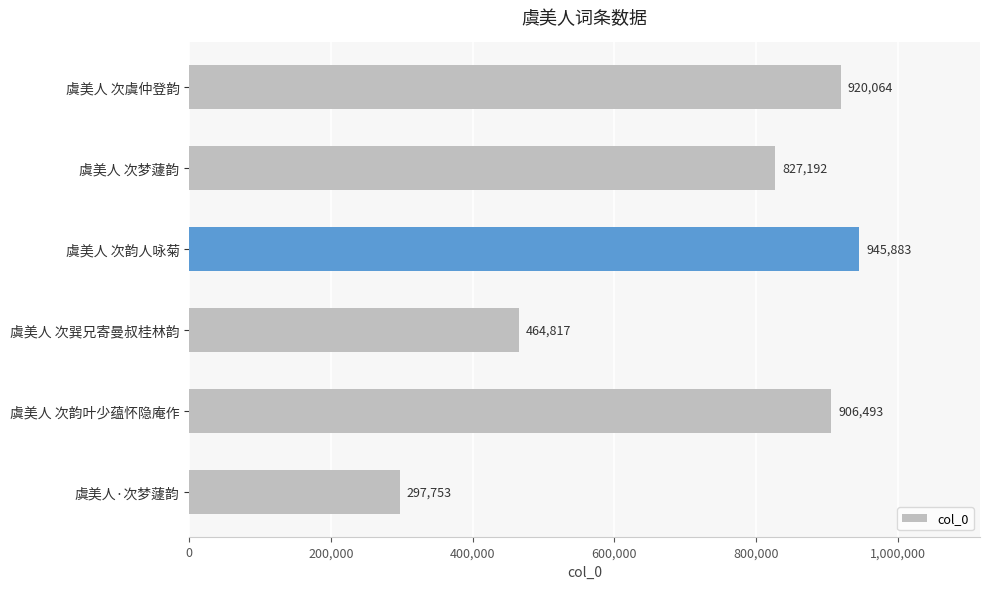

How many series are shown in this chart?

1